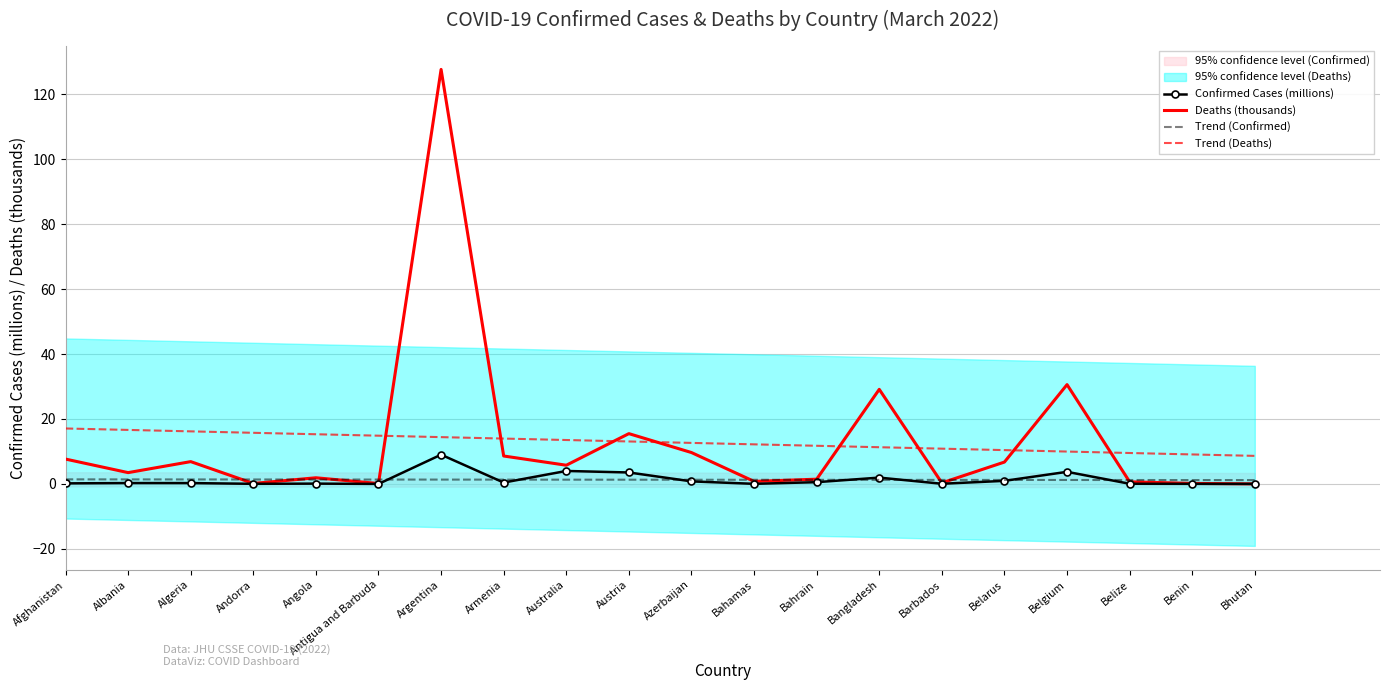

What is the value of the Trend (Deaths) bar at the 11th from the left?

12.6